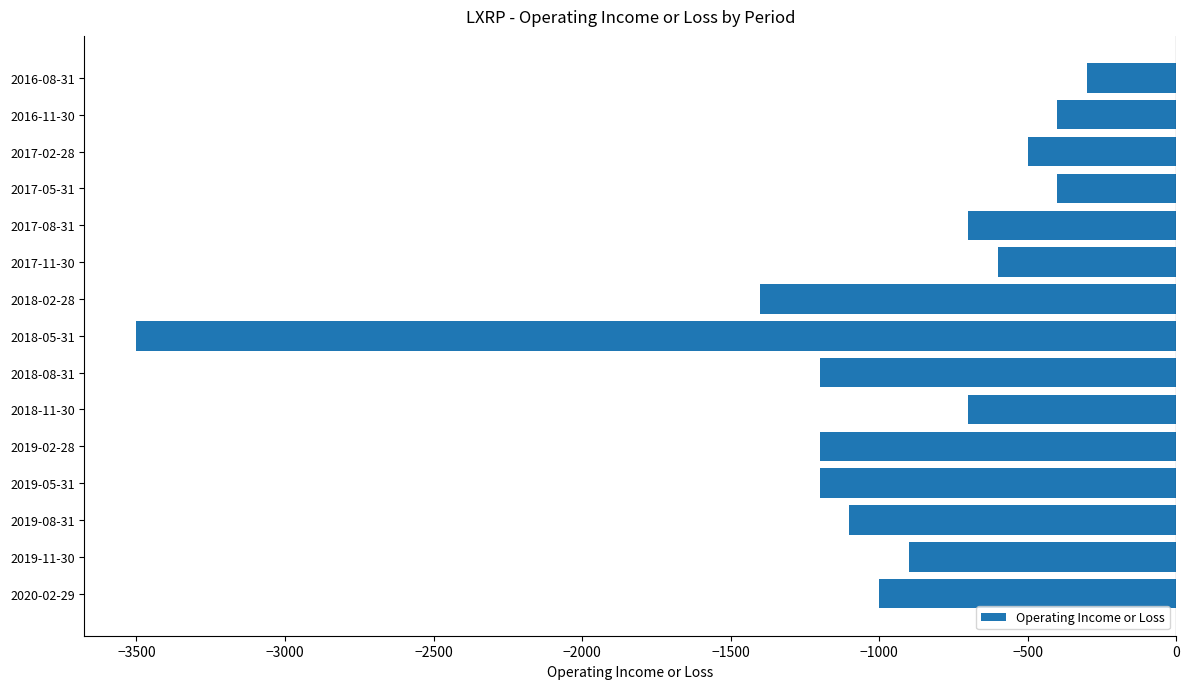

What is the difference between the second highest and second lowest values?

1000